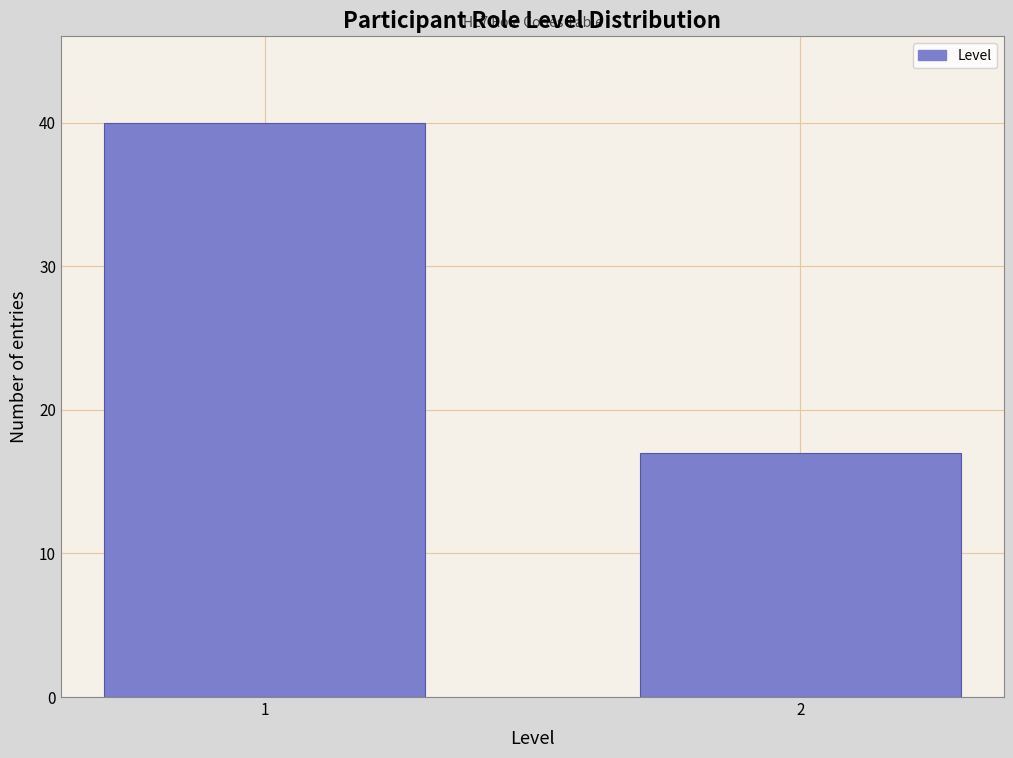

Reading left to right, extract all data points from this chart.

1=40	2=17